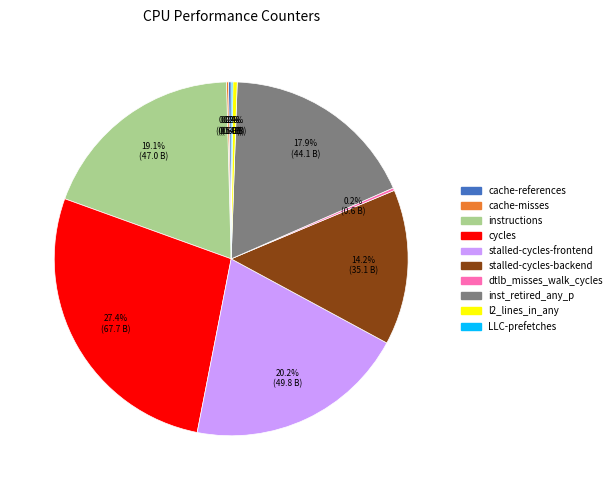

What is the largest slice in the pie chart?

cycles